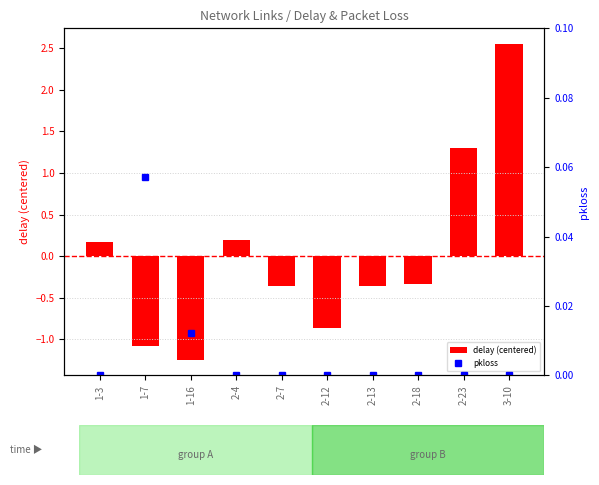

What is the difference between the delay (centered) values at 2-4 and 1-7?

1.3